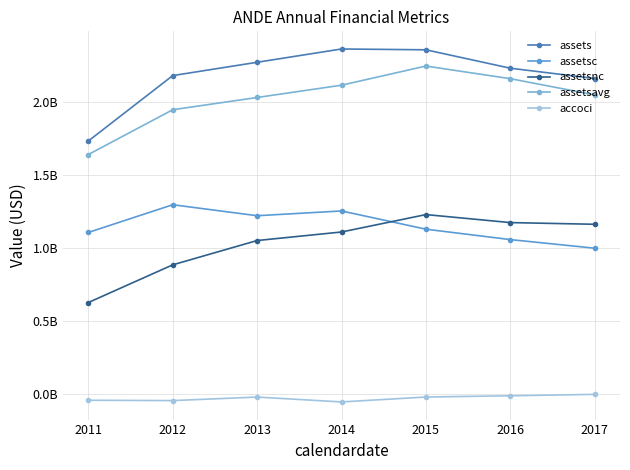

True or false: assets has a value of 1734123000 at 2011.

True